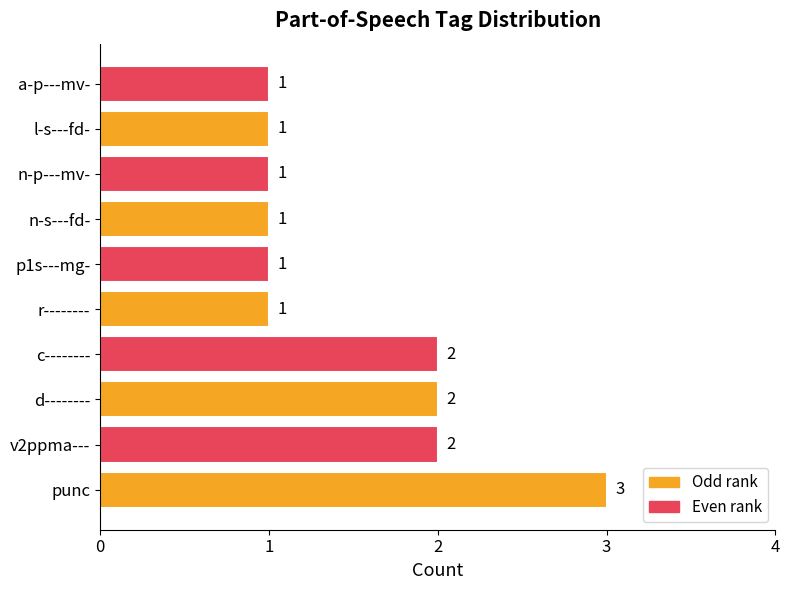

How many values are between 1 and 2?

9